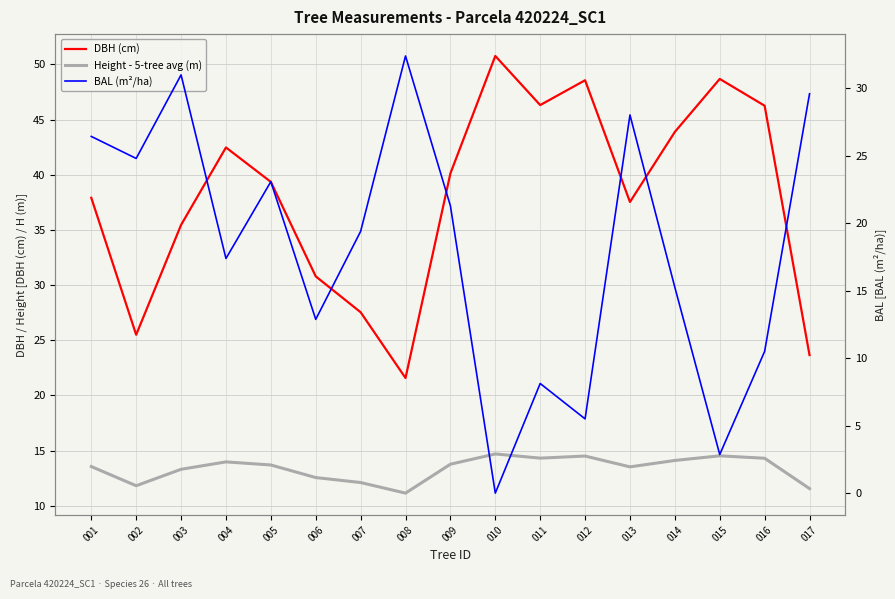

Reading right to left, extract all data points from this chart.

DBH (cm): 23.7	46.2	48.7	43.9	37.5	48.6	46.3	50.8	40.1	21.6	27.5	30.8	39.4	42.5	35.5	25.5	37.9
Height - 5-tree avg (m): 11.6	14.3	14.5	14.1	13.5	14.5	14.3	14.7	13.8	11.2	12.1	12.6	13.7	14.0	13.3	11.8	13.6
BAL (m²/ha): 29.6	10.5	2.9	15.2	28.0	5.5	8.1	0.0	21.3	32.4	19.4	12.9	23.1	17.4	31.0	24.8	26.4